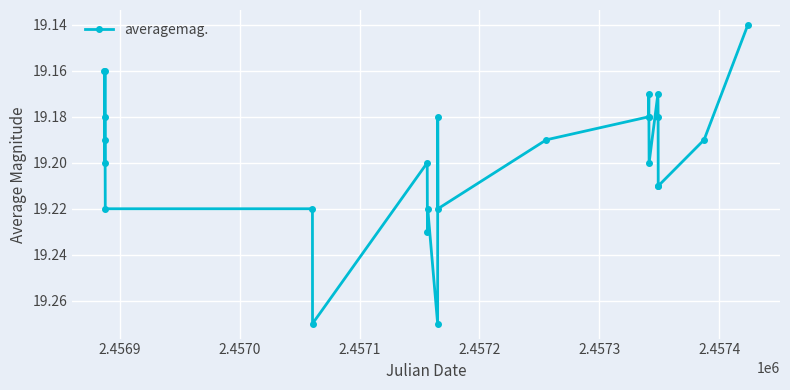

True or false: there are more than 1 points higher than both neighbors.

True